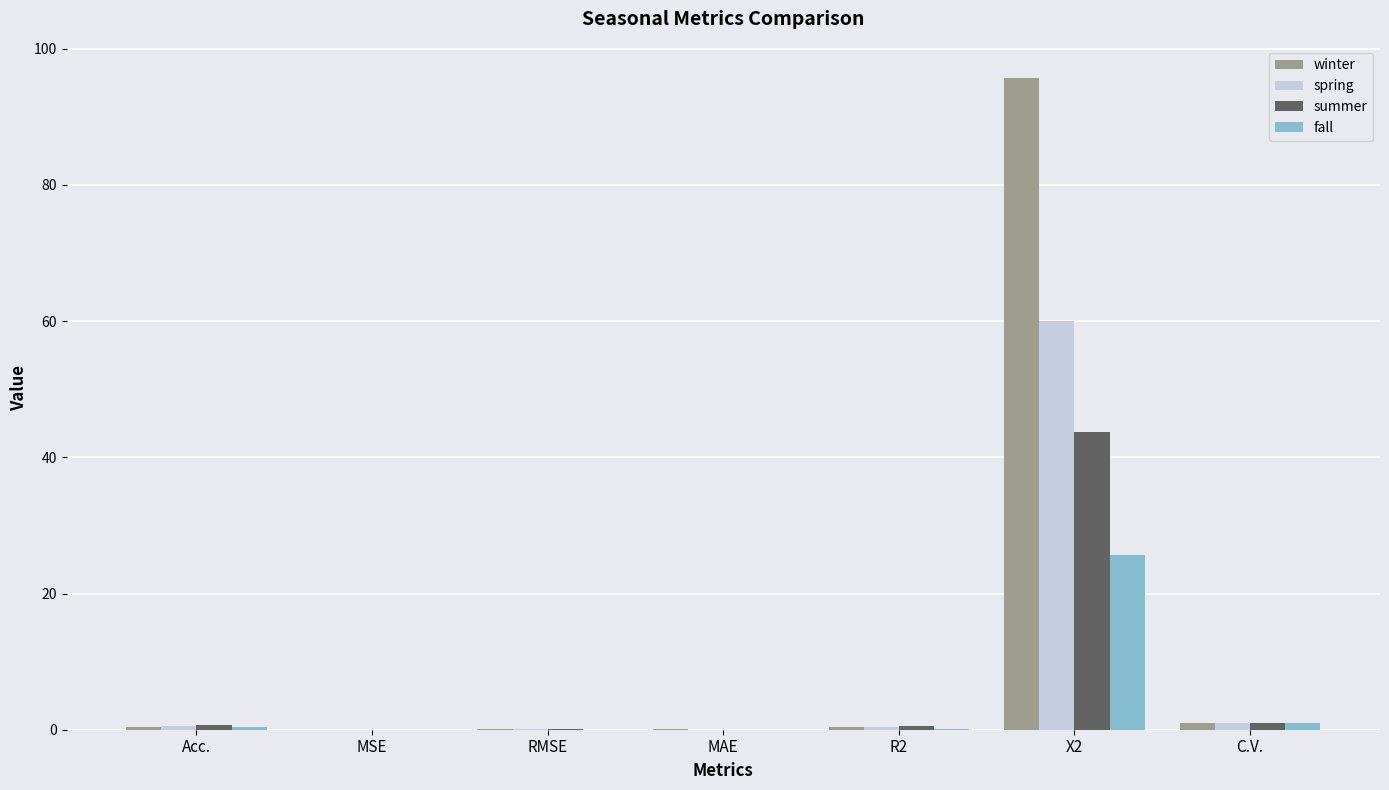

What is the sum of all summer values?

45.9